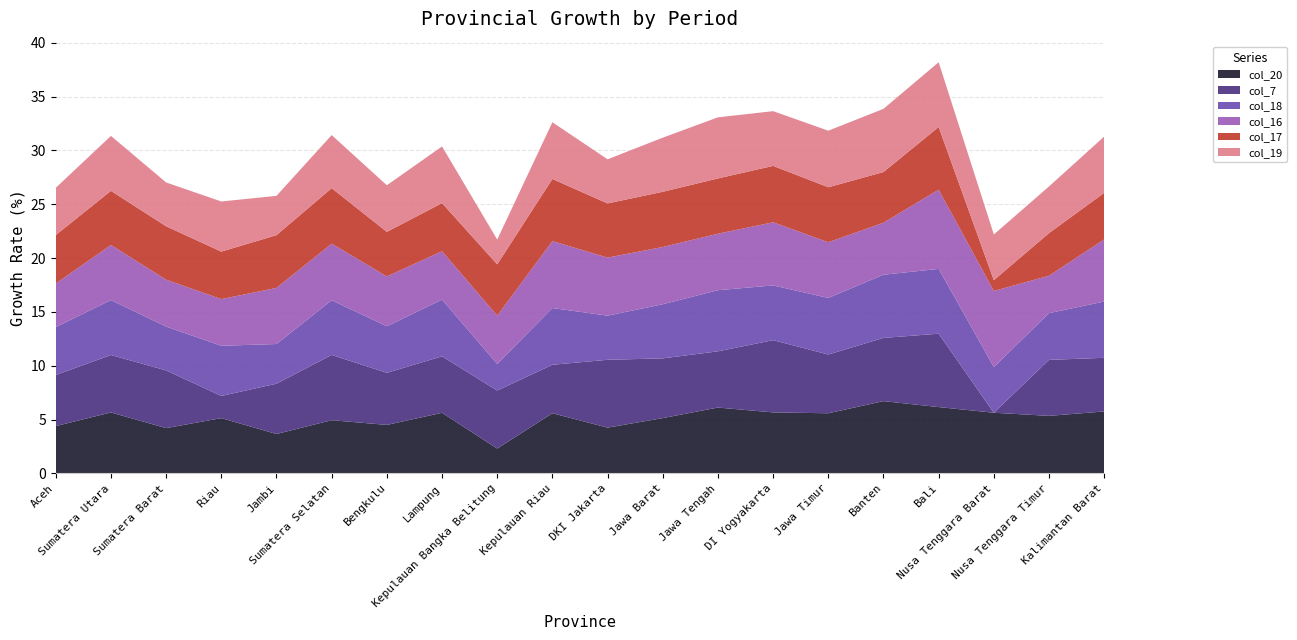

Reading left to right, list all the values displayed in this chart.

col_20: 4.4	5.7	4.2	5.1	3.7	4.9	4.5	5.6	2.3	5.6	4.2	5.1	6.1	5.7	5.6	6.7	6.2	5.6	5.3	5.7
col_7: 4.7	5.3	5.4	2.1	4.7	6.1	4.8	5.2	5.4	4.5	6.3	5.5	5.2	6.7	5.5	5.9	6.8	-7.6	5.2	5.0
col_18: 4.4	5.1	4.1	4.7	3.7	5.1	4.3	5.3	2.5	5.3	4.1	5.0	5.7	5.1	5.3	5.9	6.0	4.2	4.3	5.2
col_16: 4.1	5.1	4.4	4.3	5.2	5.3	4.6	4.5	4.5	6.2	5.4	5.3	5.2	5.9	5.2	4.8	7.4	7.1	3.5	5.8
col_17: 4.5	5.0	5.0	4.4	4.9	5.2	4.1	4.5	4.8	5.8	5.0	5.1	5.1	5.2	5.1	4.7	5.8	1.0	4.0	4.3
col_19: 4.4	5.1	4.1	4.7	3.7	4.9	4.3	5.3	2.3	5.3	4.1	5.0	5.7	5.1	5.3	5.9	6.0	4.2	4.3	5.2